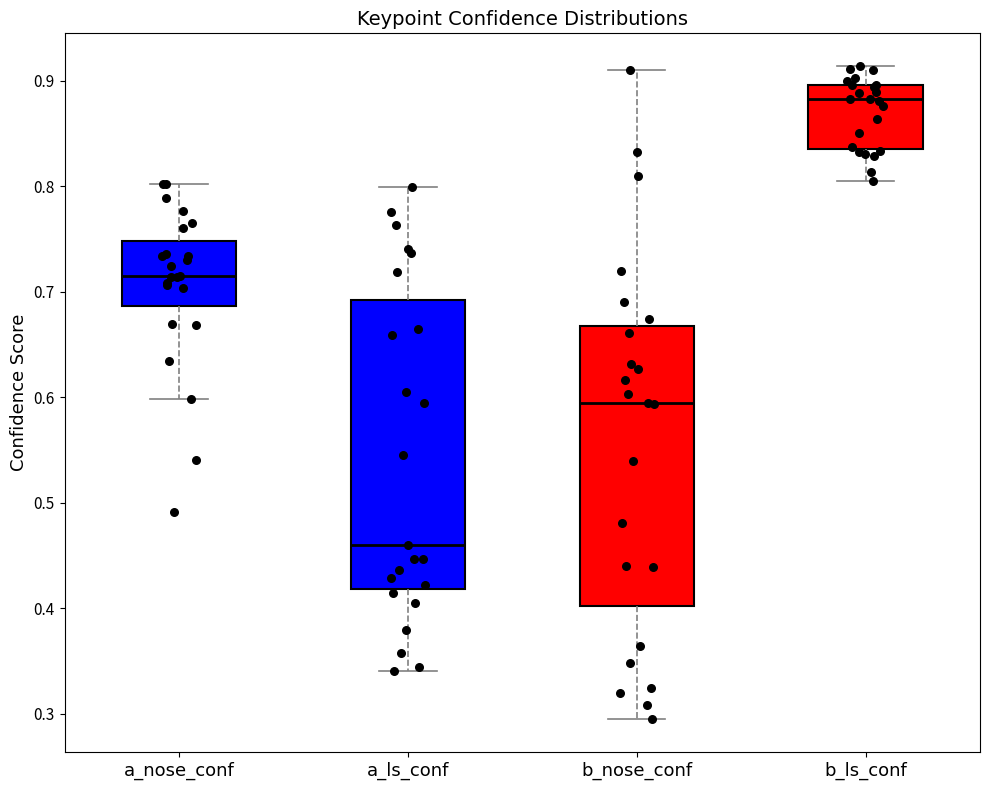

Reading left to right, transcribe this box plot: for each box, give where its median line is, the range the box spans, and where its two whiskers end, as read against the y-axis. The values are not printed on the chart, so give them approximately, as read against the axis.

a_nose_conf: median 0.72, box 0.69 to 0.75, whiskers 0.60 to 0.80
a_ls_conf: median 0.46, box 0.42 to 0.69, whiskers 0.34 to 0.80
b_nose_conf: median 0.59, box 0.40 to 0.67, whiskers 0.29 to 0.91
b_ls_conf: median 0.88, box 0.84 to 0.90, whiskers 0.80 to 0.91